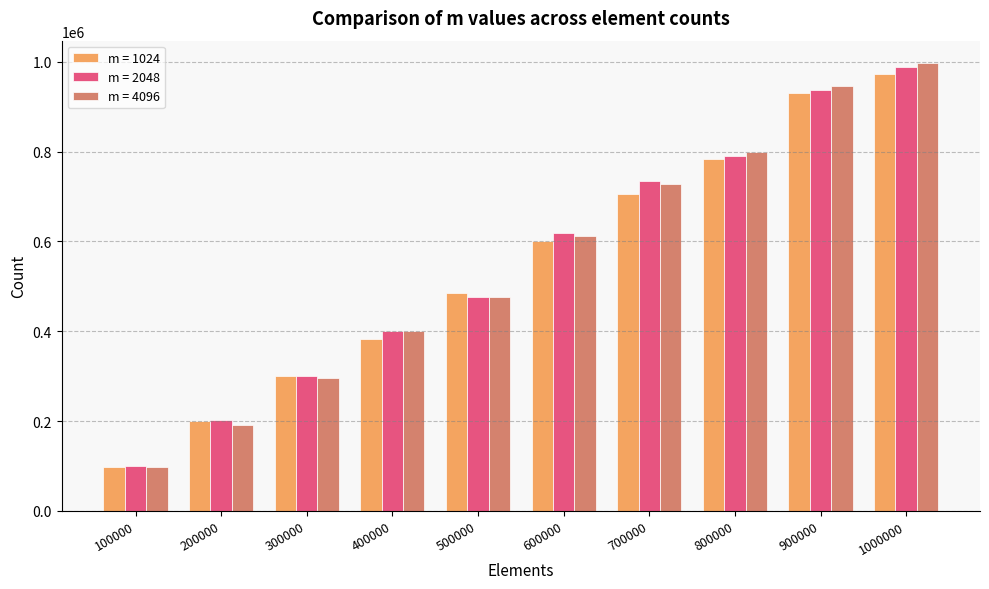

How many groups of bars are there?

10